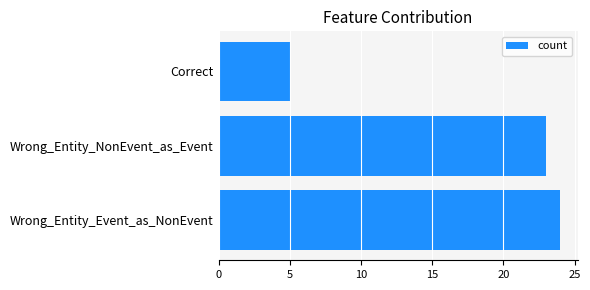

What is the smallest value displayed?

5